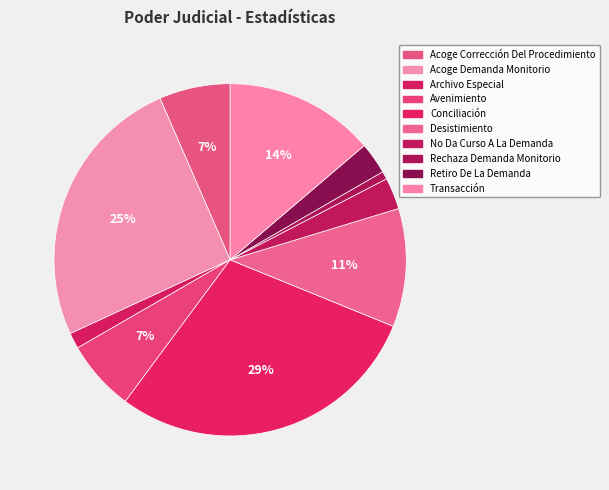

How many slices are in this pie chart?

10